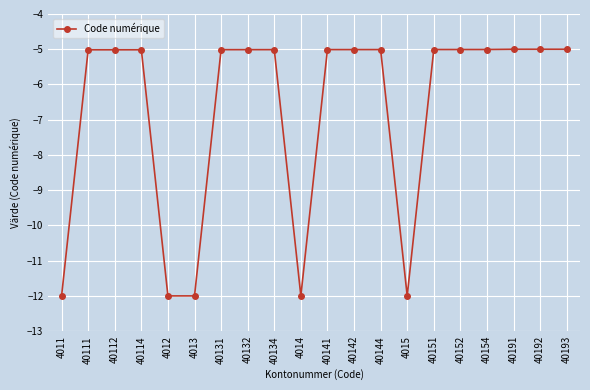

Is this an area chart (filled region under the line)?

No